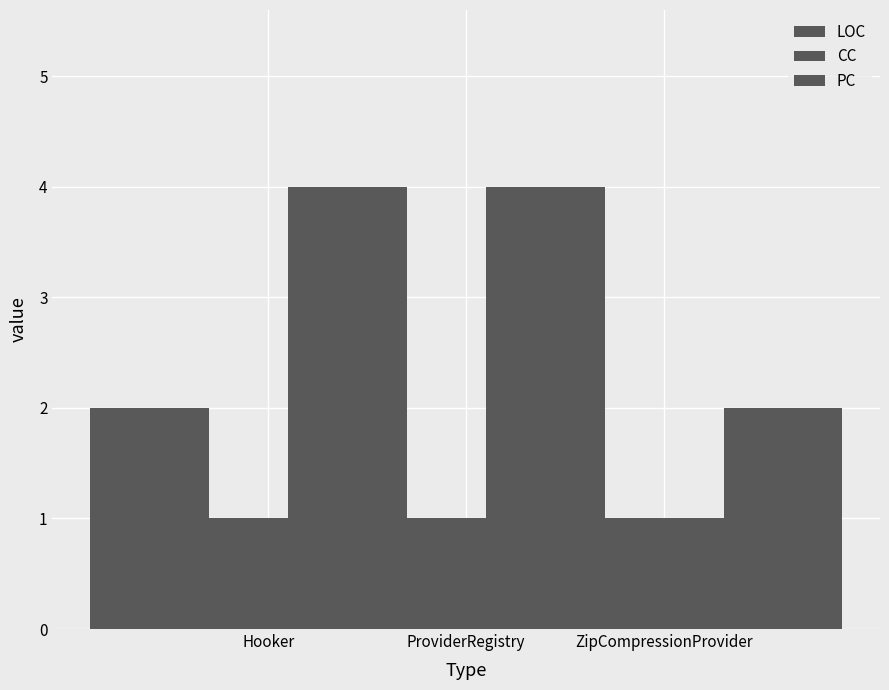

What are all the series names shown in the legend?

LOC, CC, PC